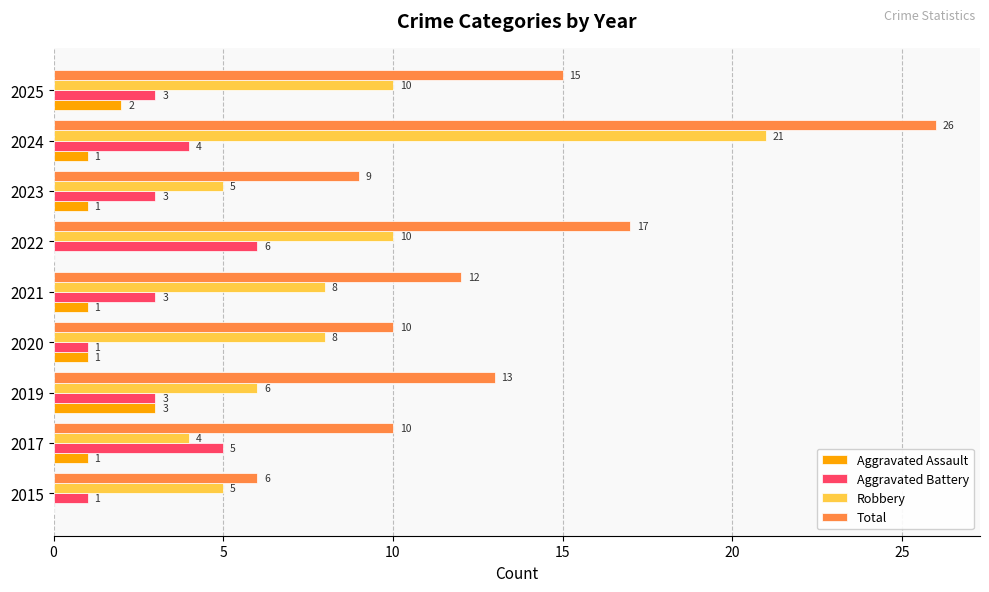

What is the average value of the Aggravated Battery series?

3